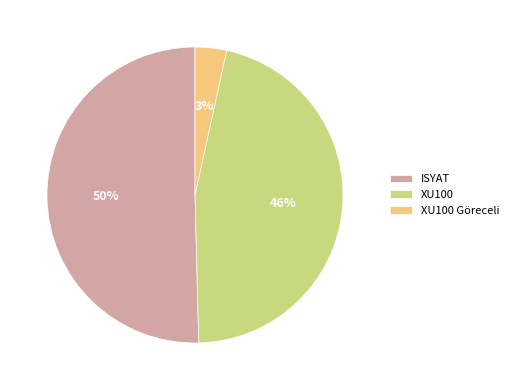

What percentage is the XU100 slice, to the nearest percent?

46%